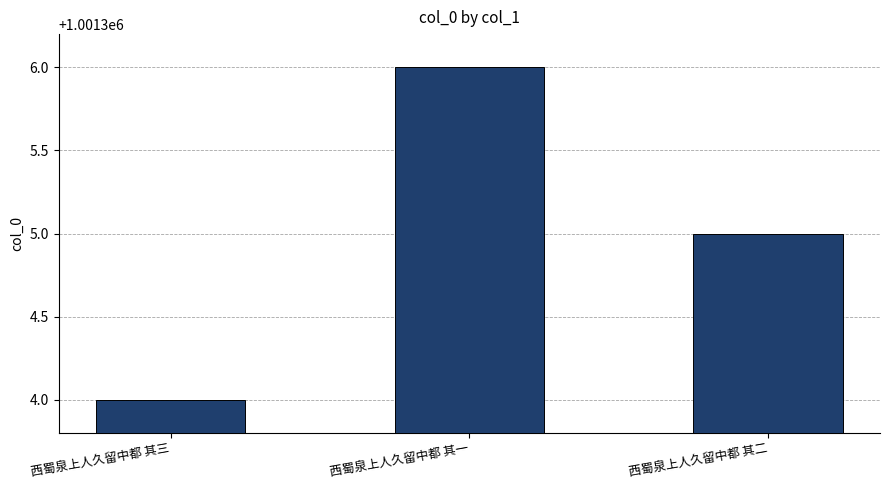

What is the sum of the values at 西蜀泉上人久留中都 其三 and 西蜀泉上人久留中都 其二?

2002609